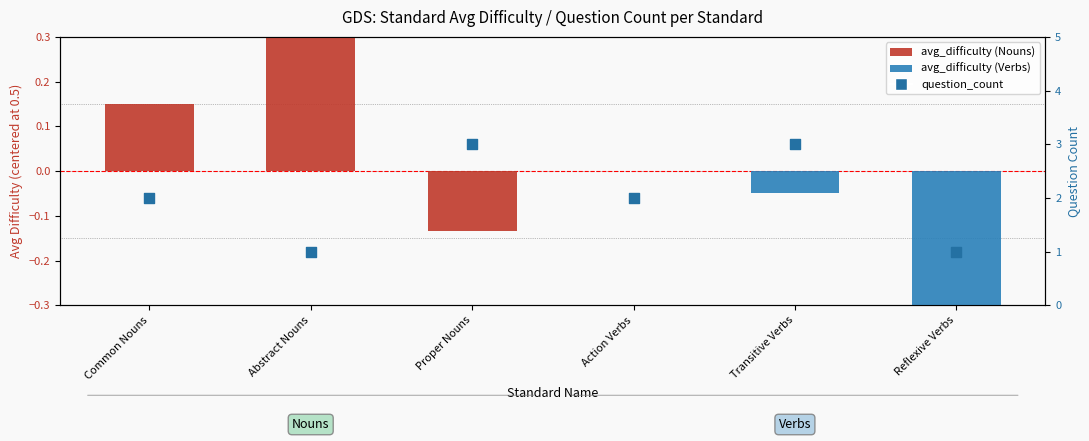

Which series has the largest total across all categories?

question_count